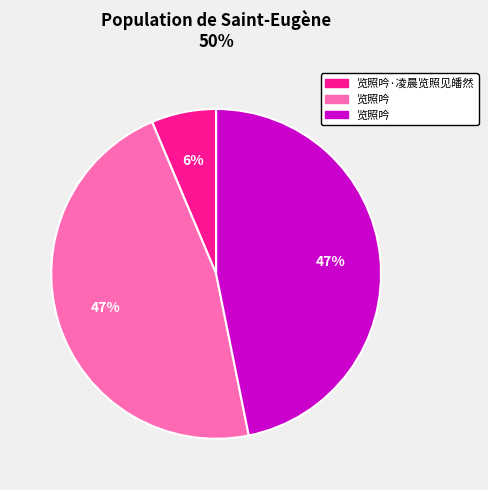

How many segments does this pie chart have?

3